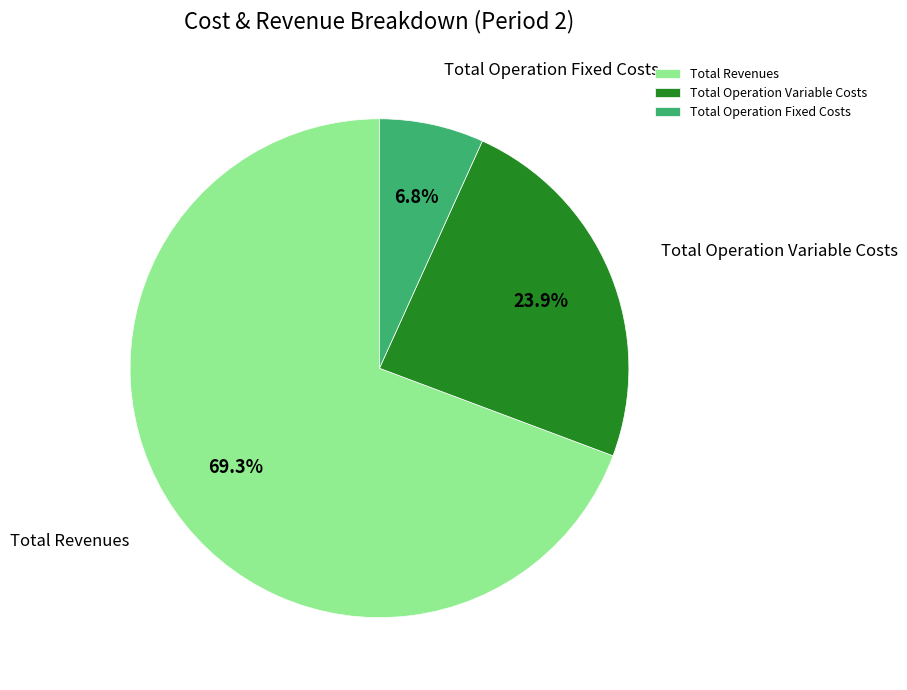

Approximately how many times larger is the value at Total Operation Variable Costs compared to Total Operation Fixed Costs?

3.5